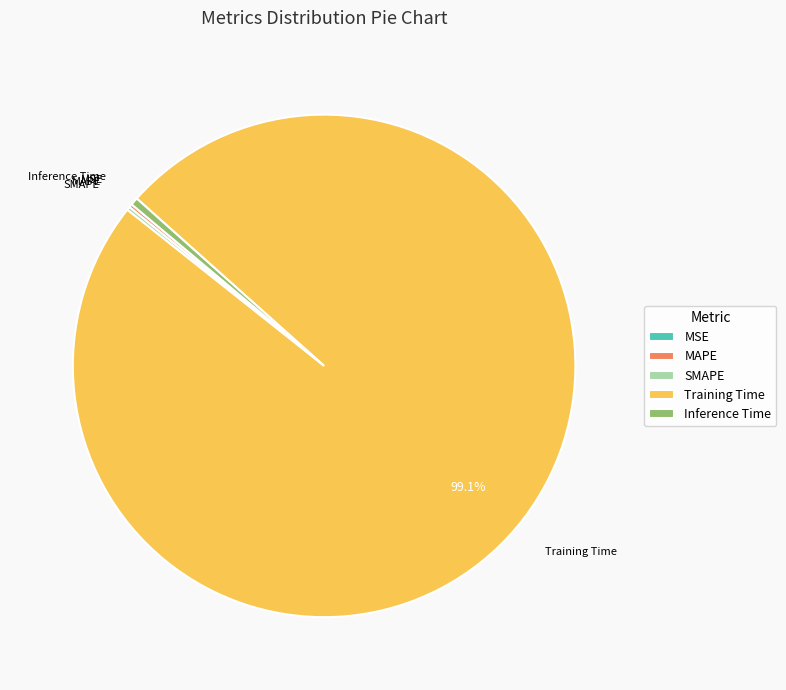

Is there a majority slice in this chart?

Yes